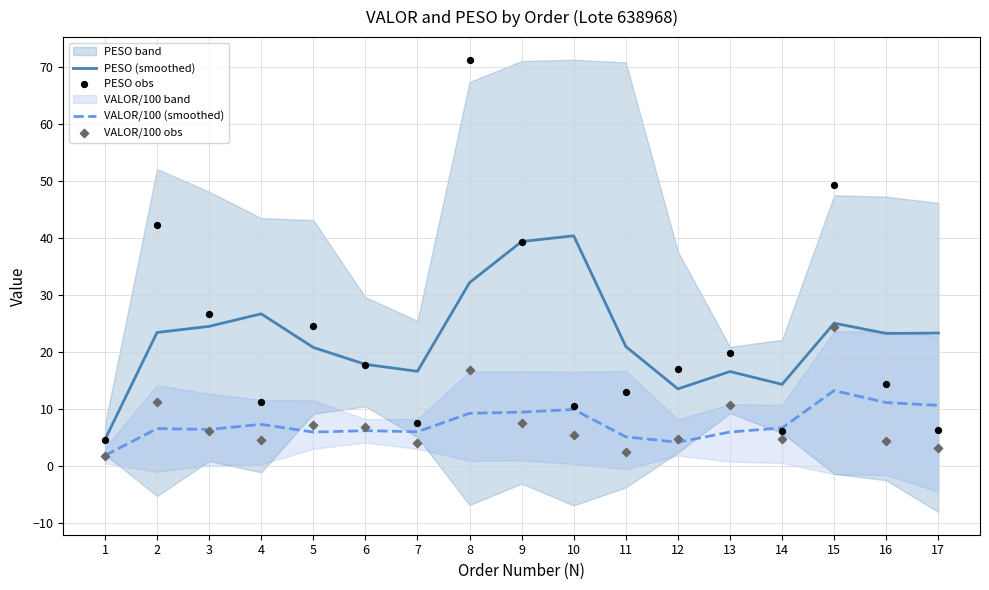

Which series contains the highest Y value?

PESO obs